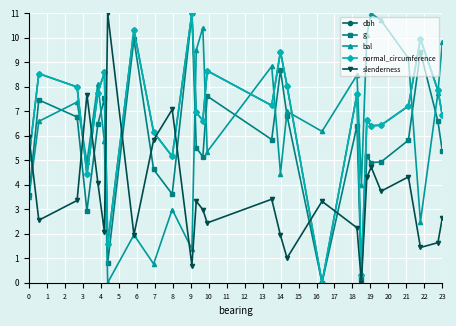

True or false: slenderness and dbh intersect in this chart.

True